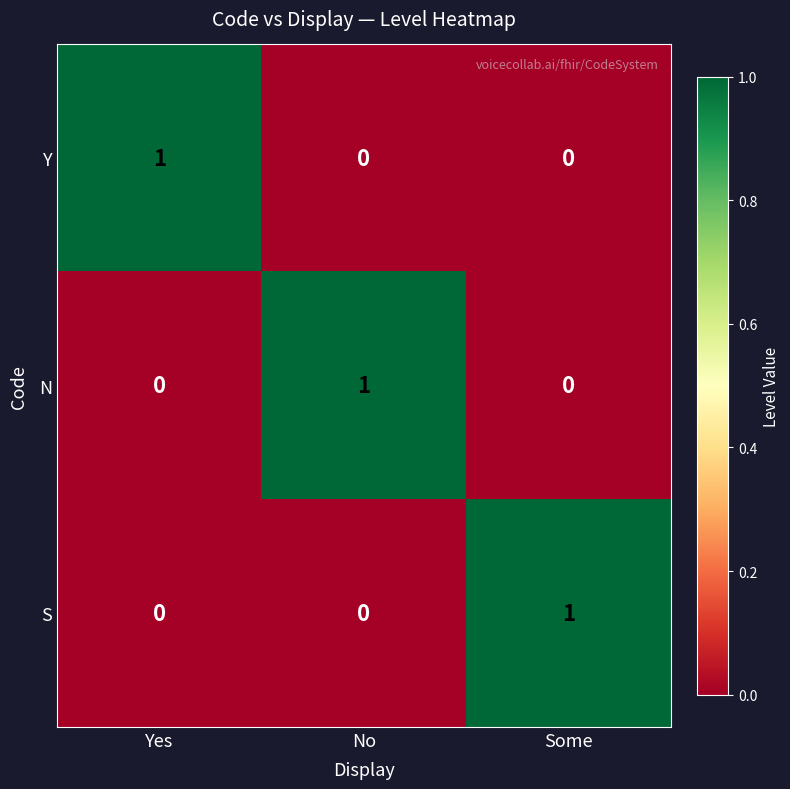

At how many categories does at least one series exceed 0?

3